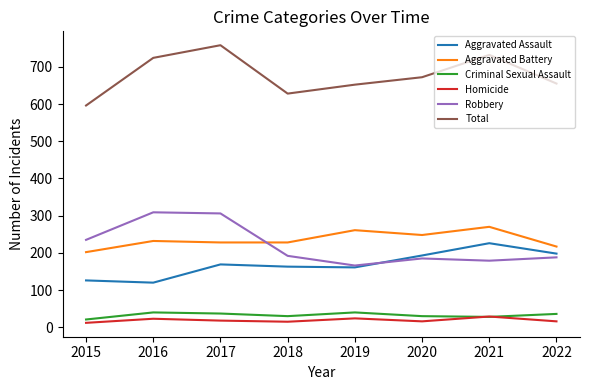

Which series has the largest range (max minus min)?

Total